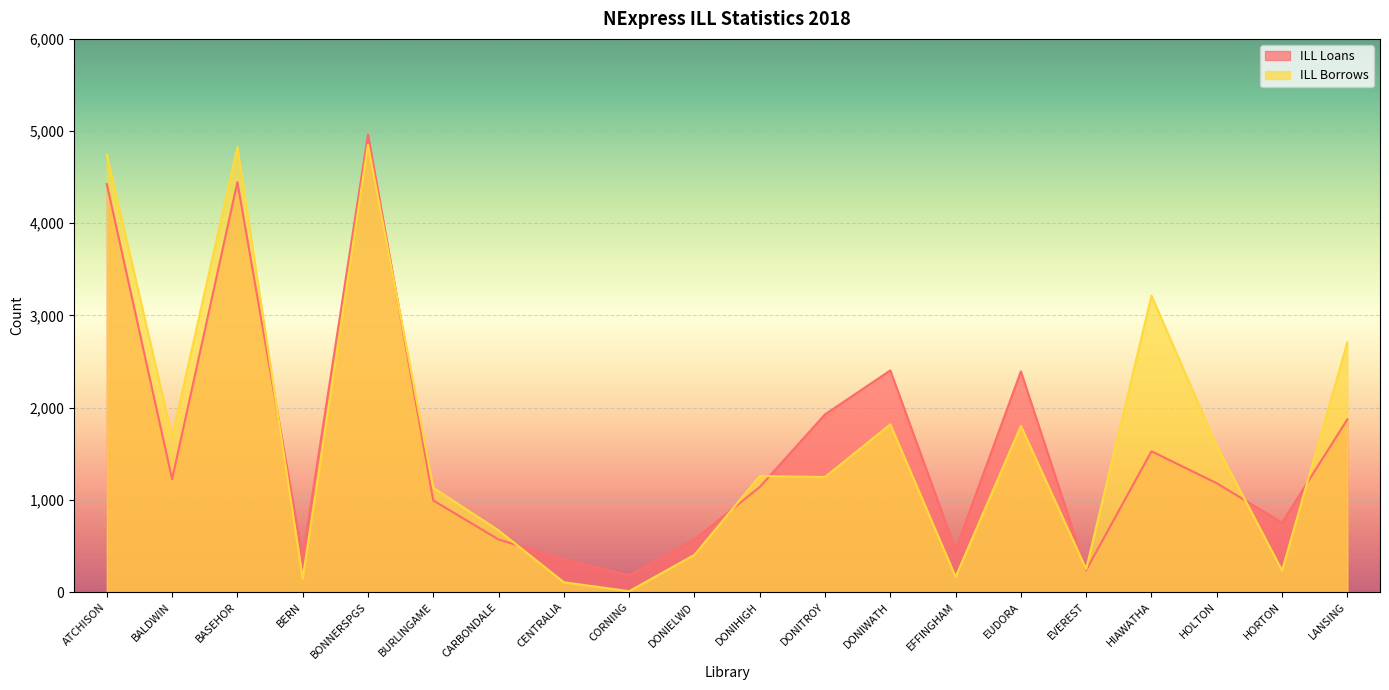

At which label does ILL Borrows first exceed 1258?

ATCHISON